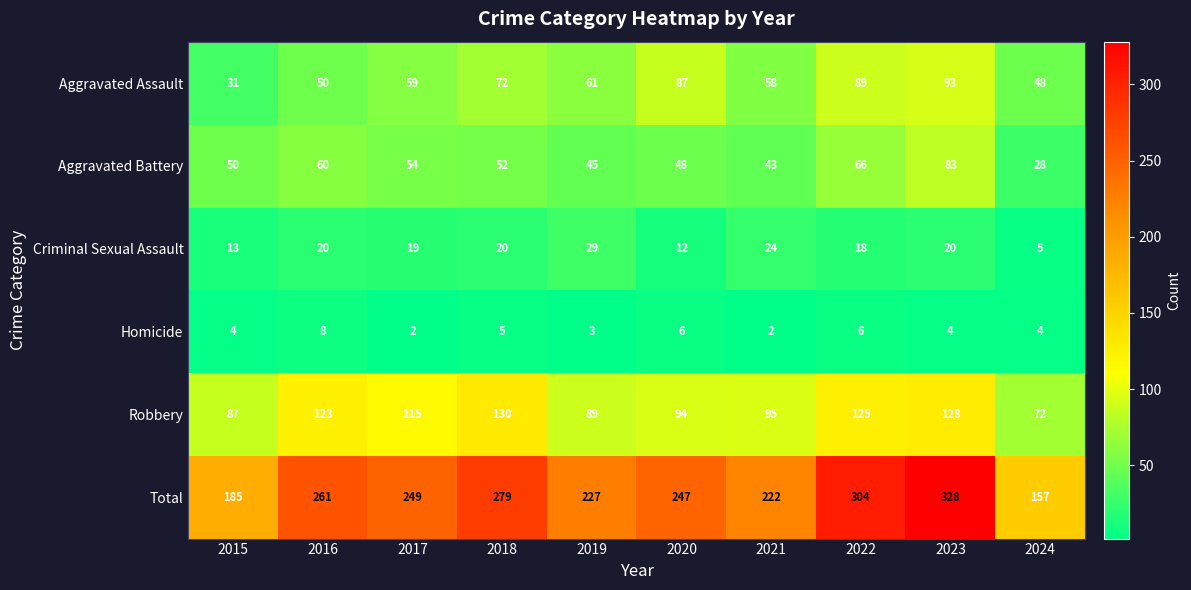

At which label is Robbery closest to 101?

2021